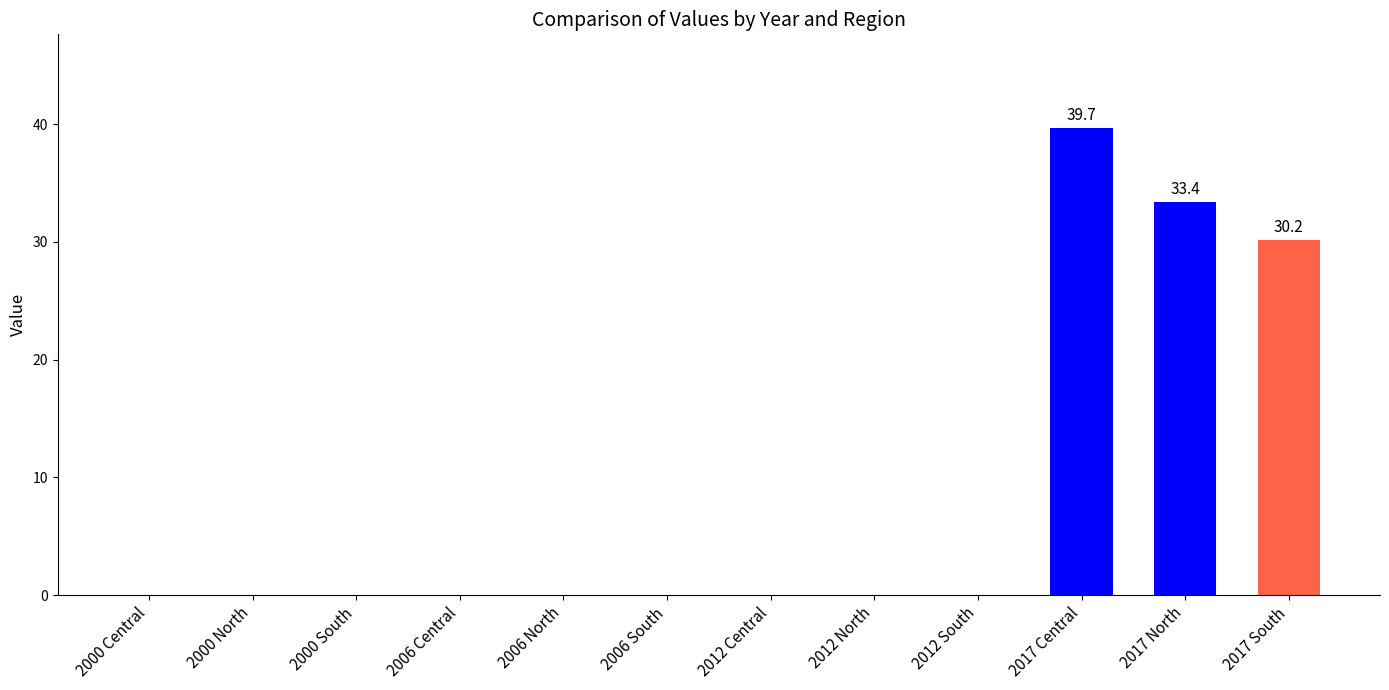

What is the maximum value shown in the chart?

39.7